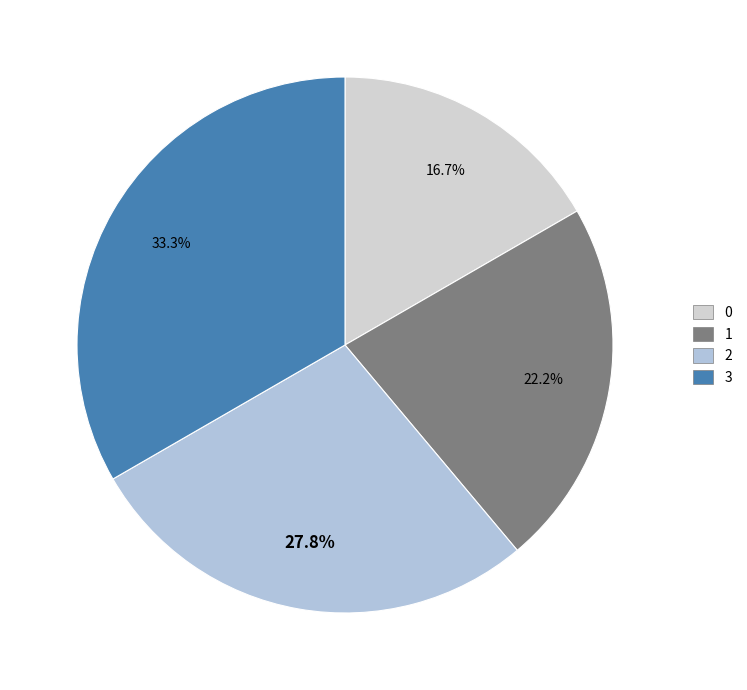

Which has a higher value, 3 or 1?

3